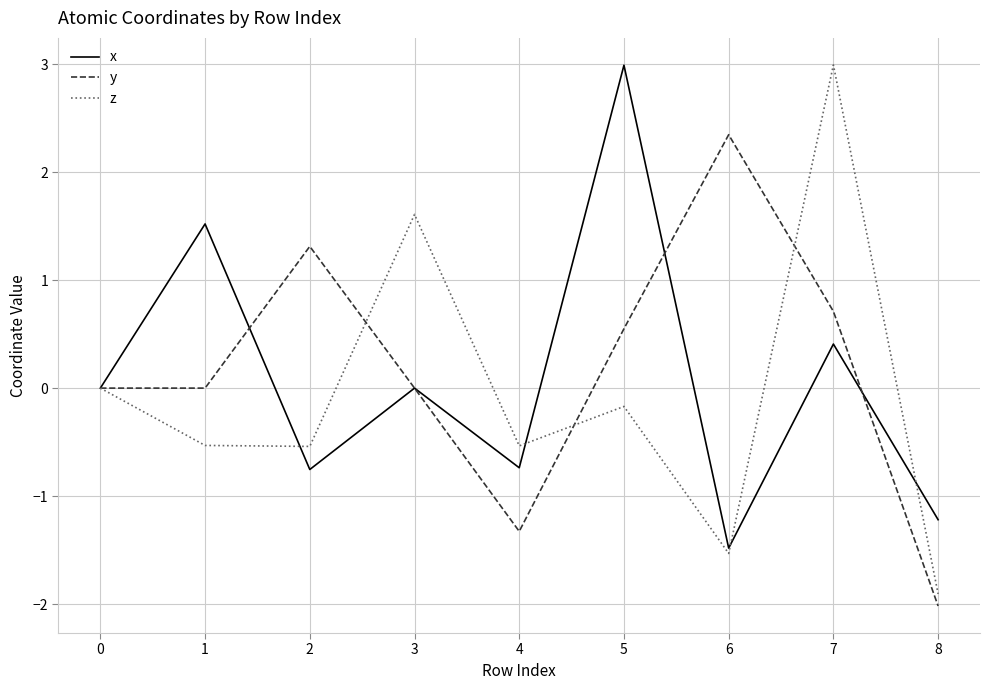

How many lines are shown in the chart?

3